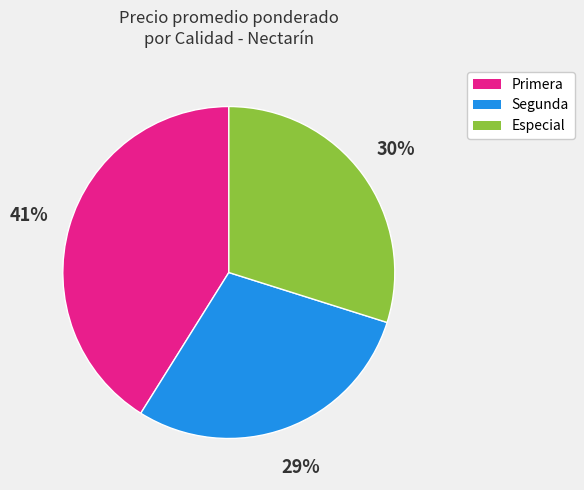

To the nearest percent, what is the difference between the largest and smallest slice percentages?

12%